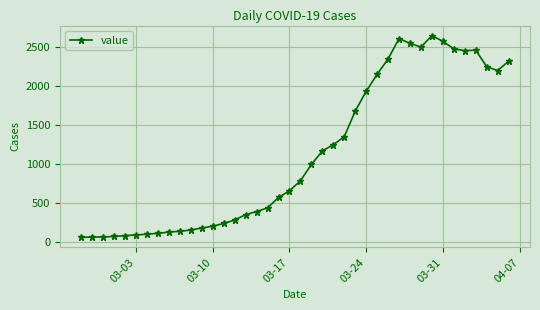

What is the smallest value displayed?

61